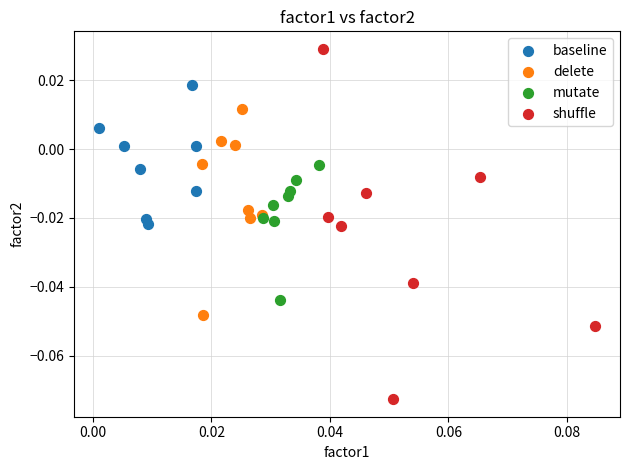

Which series has the widest spread of Y values?

shuffle